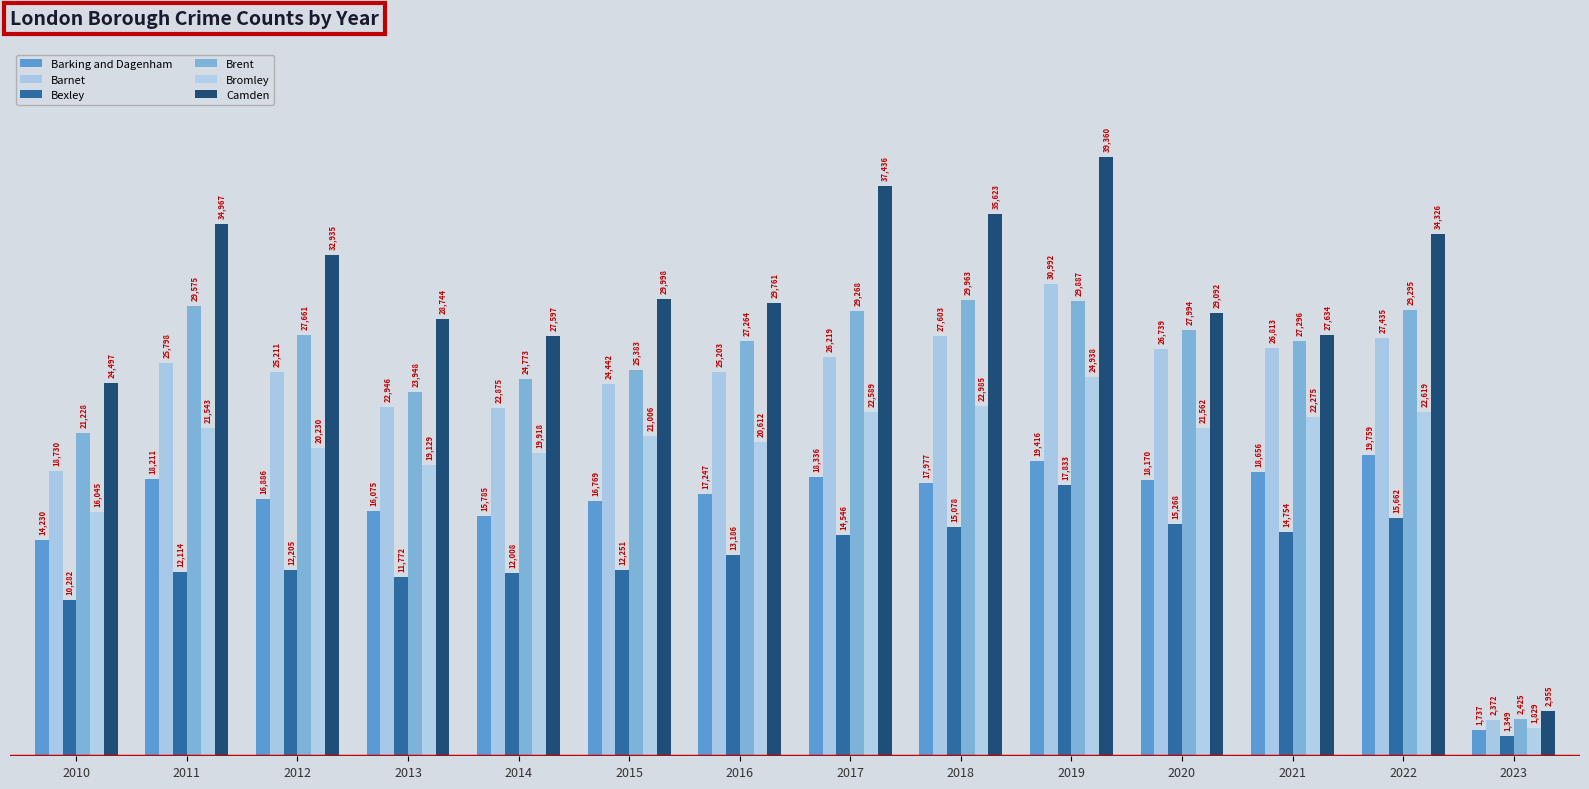

At how many categories does at least one series exceed 7996?

13